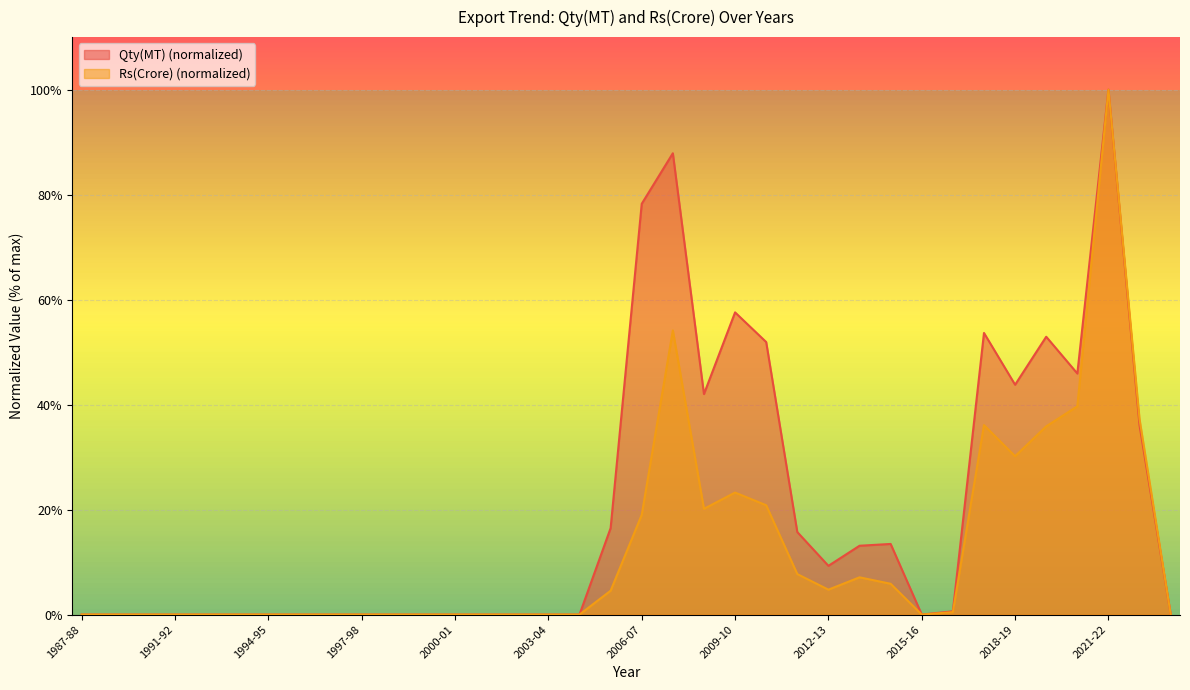

At which category is the sum across all series the highest?

2021-22